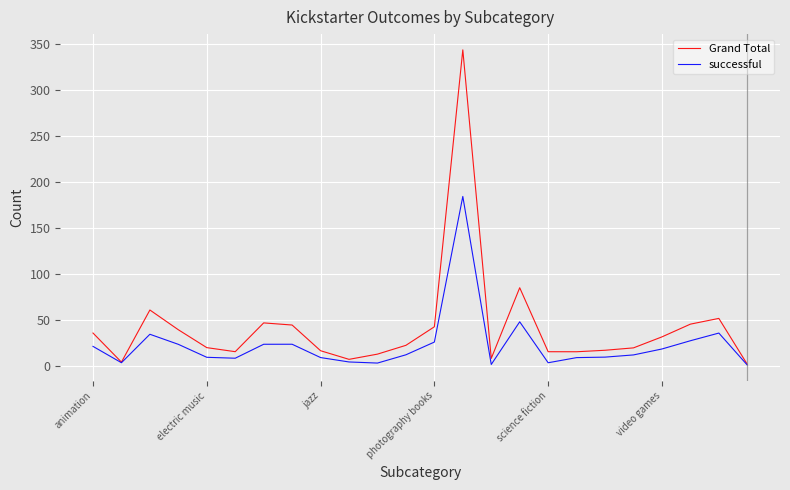

What is the greatest value displayed?

344.1